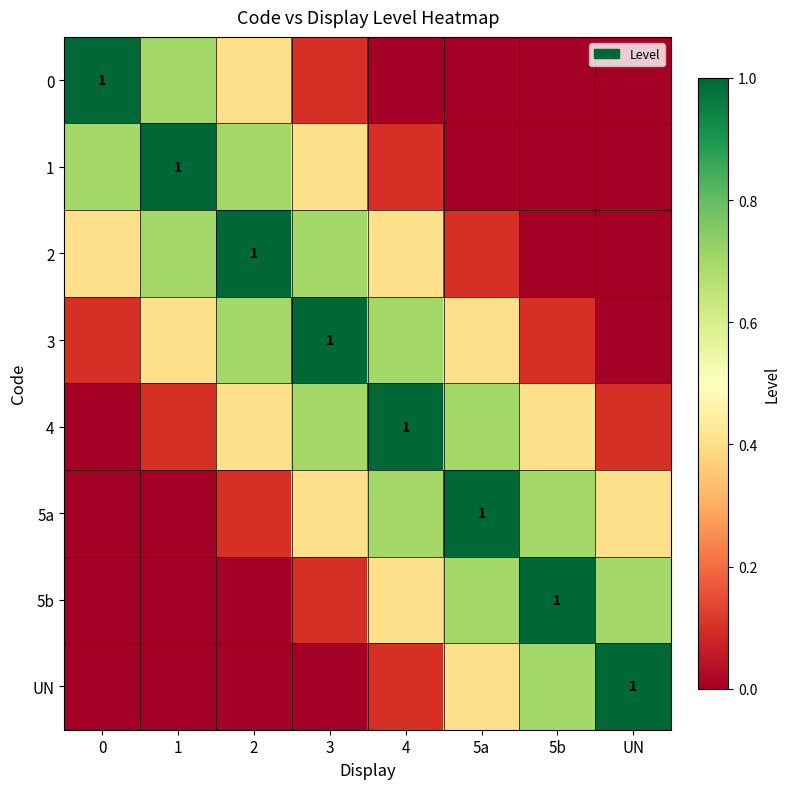

Count the 1 values in the range 0 to 1.

8